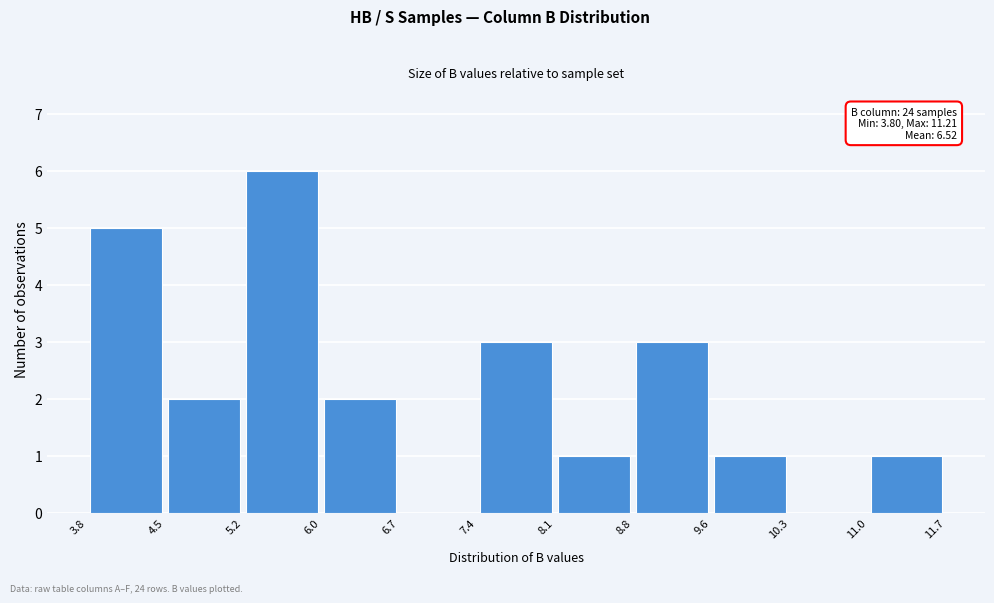

Over which range of the x-axis is the bar tallest?

5.2 to 6.0